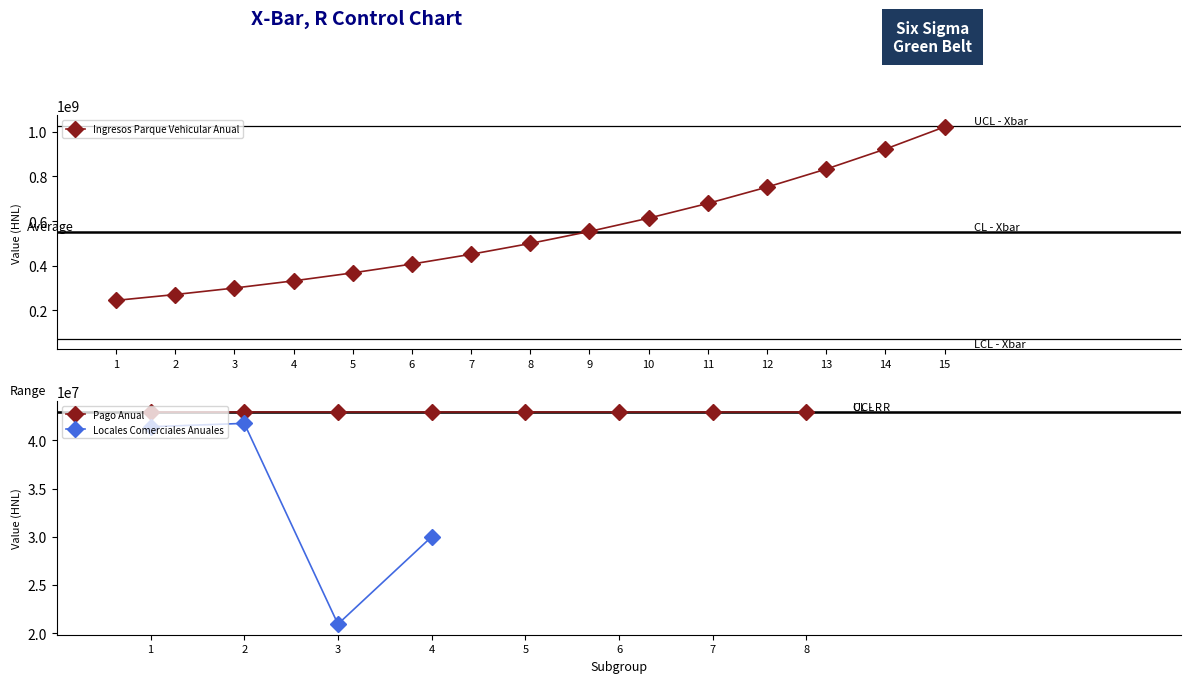

True or false: Pago Anual has more than 2 points higher than both neighbors.

False